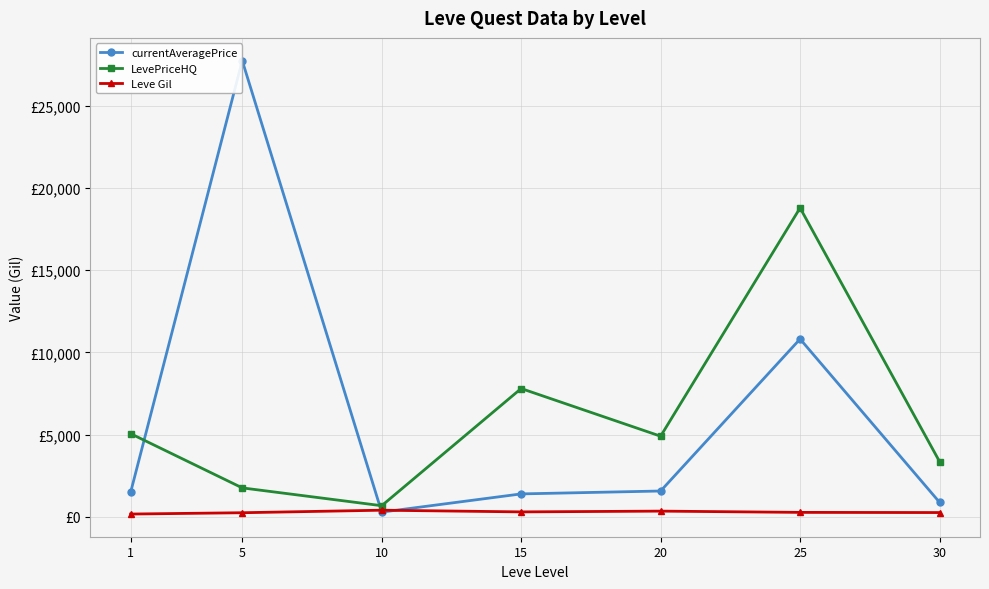

Which series has the largest range (max minus min)?

currentAveragePrice